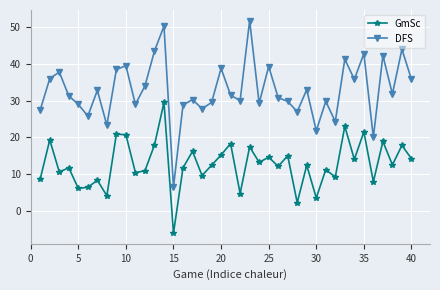

What is the sum of all GmSc values?

508.1